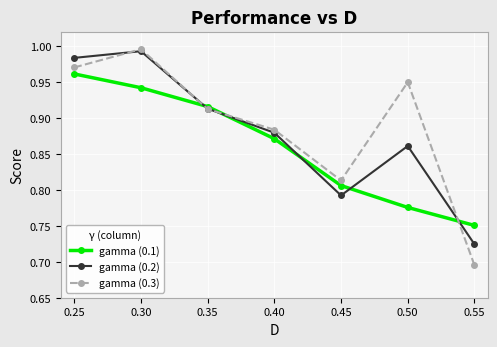

Which category has the highest value in the gamma (0.2) series?

0.30